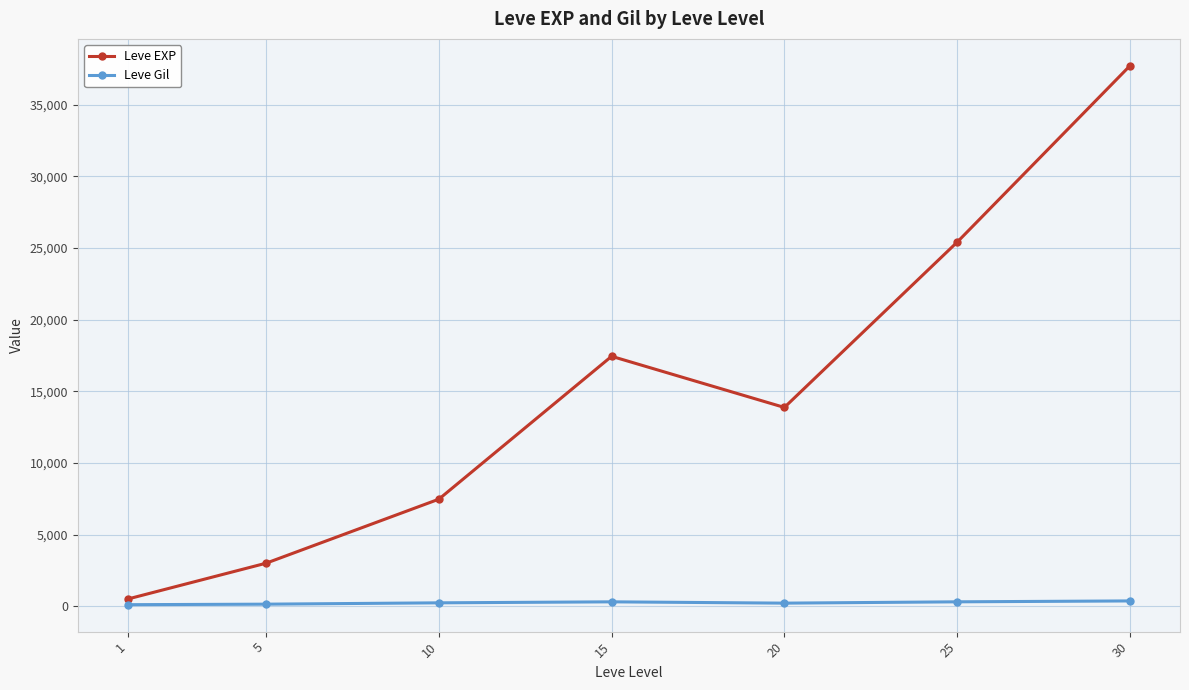

True or false: Leve Gil and Leve EXP intersect in this chart.

False